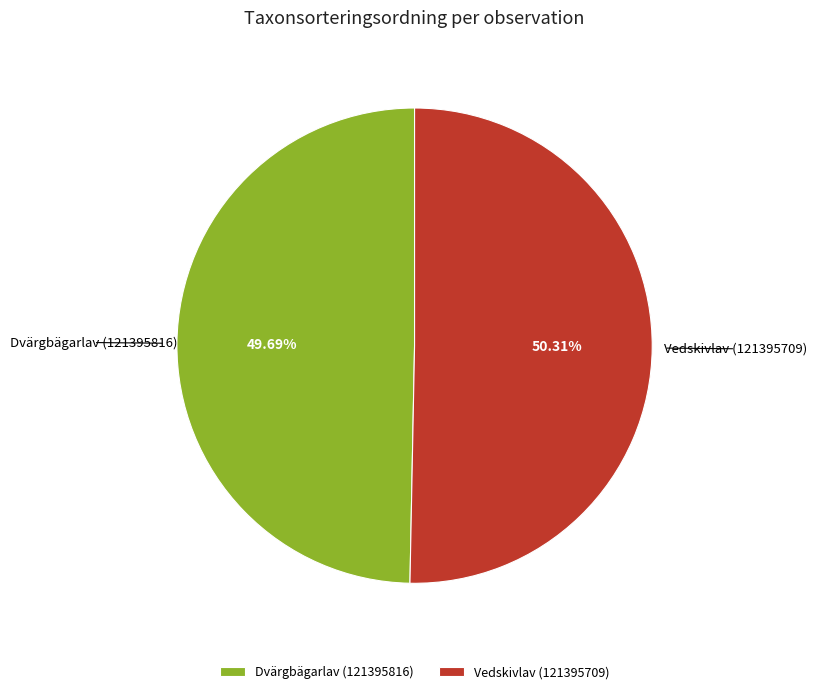

Between Vedskivlav (121395709) and Dvärgbägarlav (121395816), which is larger?

Vedskivlav (121395709)